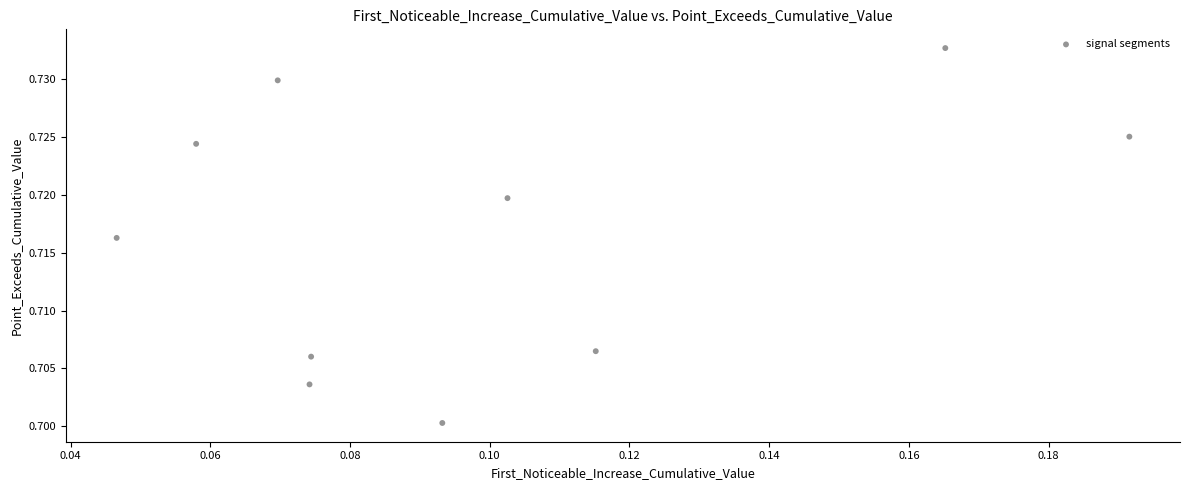

Count the number of points in this scatter plot.

10